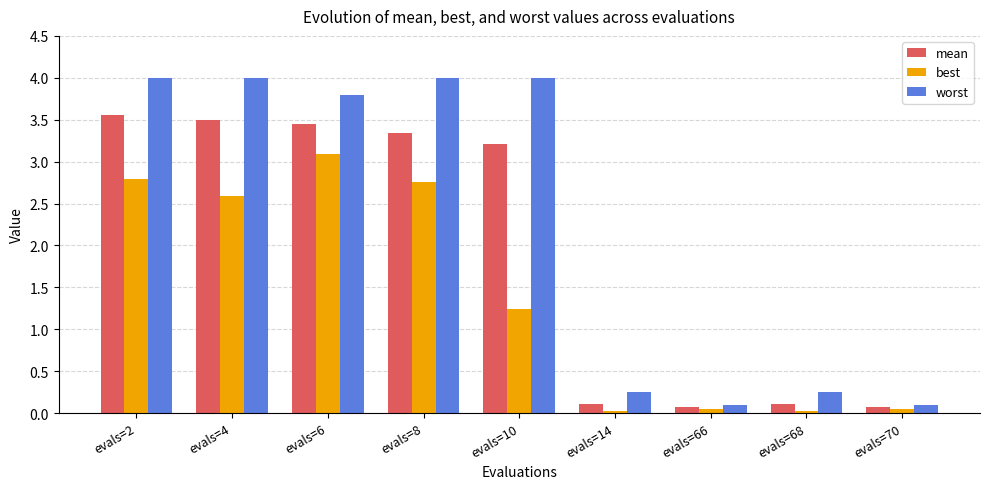

How many data points in mean are less than 3?

4